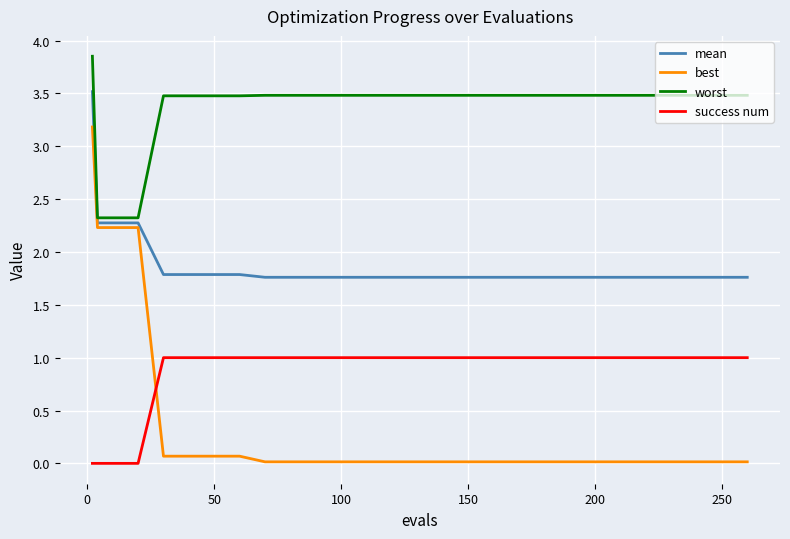

After their last crossing, which series has the higher values: success num or best?

success num